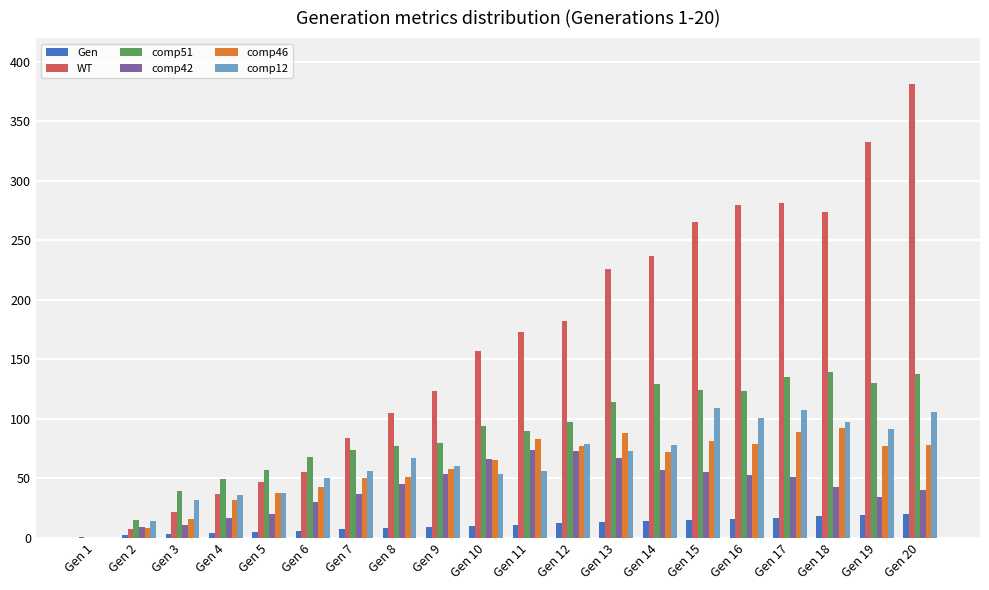

Which series changed the most between Gen 6 and Gen 16?

WT